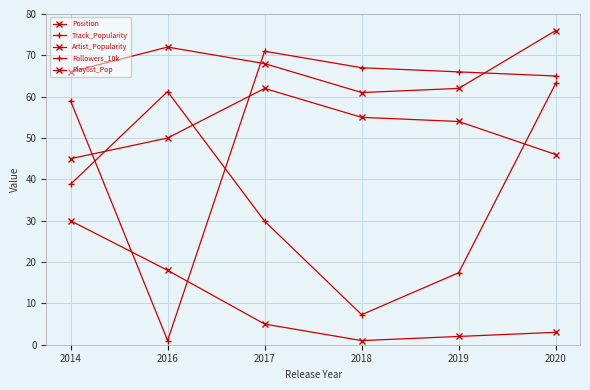

How many distinct data groups are displayed?

5